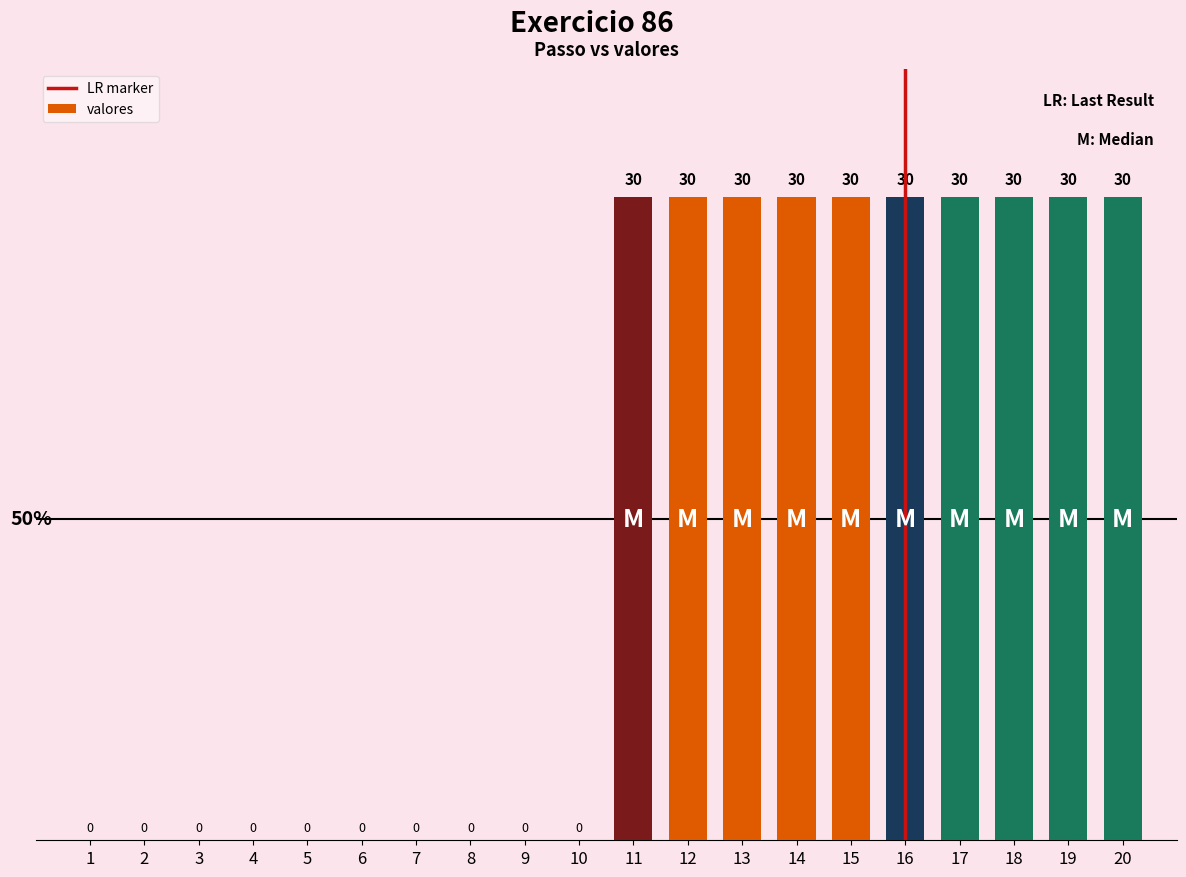

Reading right to left, what are all the values shown in this chart?

30	30	30	30	30	30	30	30	30	30	0	0	0	0	0	0	0	0	0	0